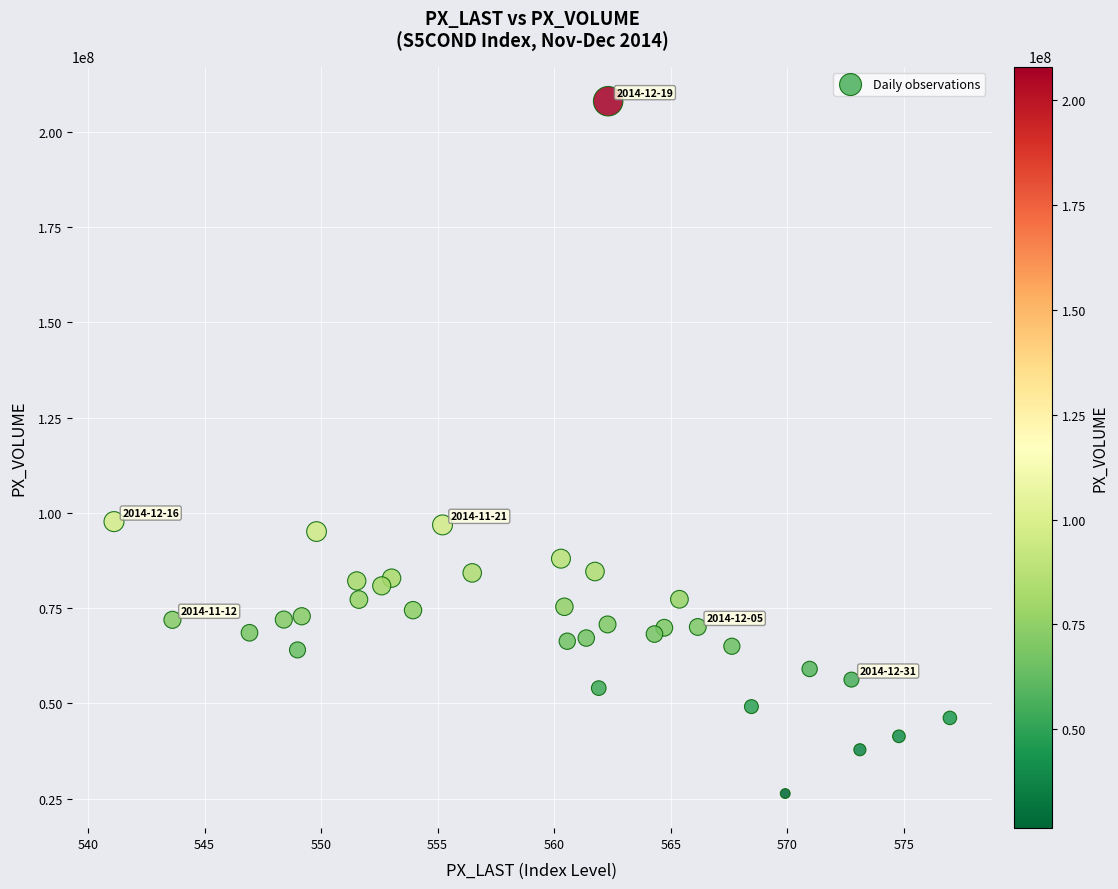

What is the range of Y values (max minus min)?

181718792